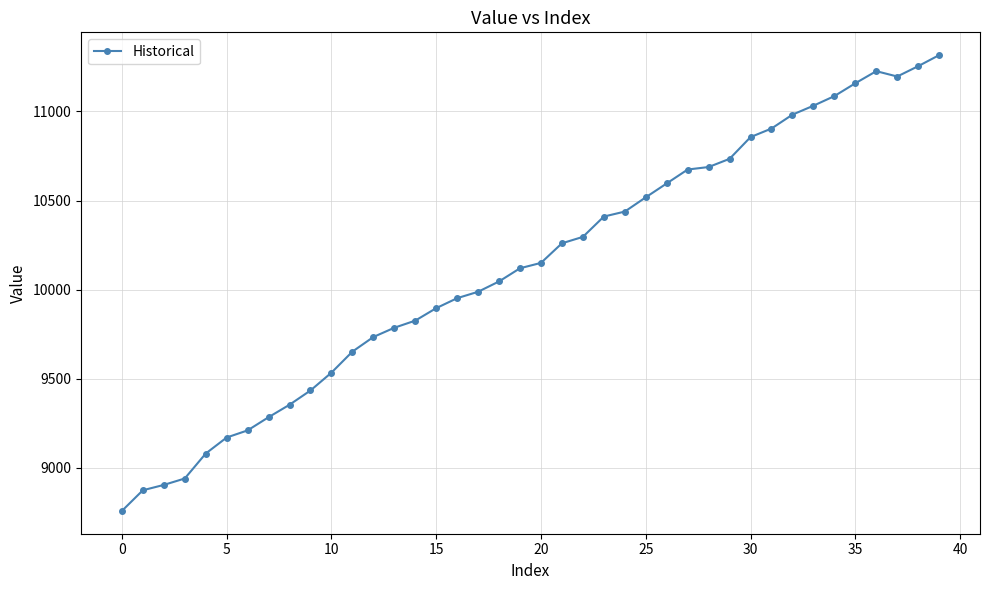

What is the maximum value shown in the chart?

11316